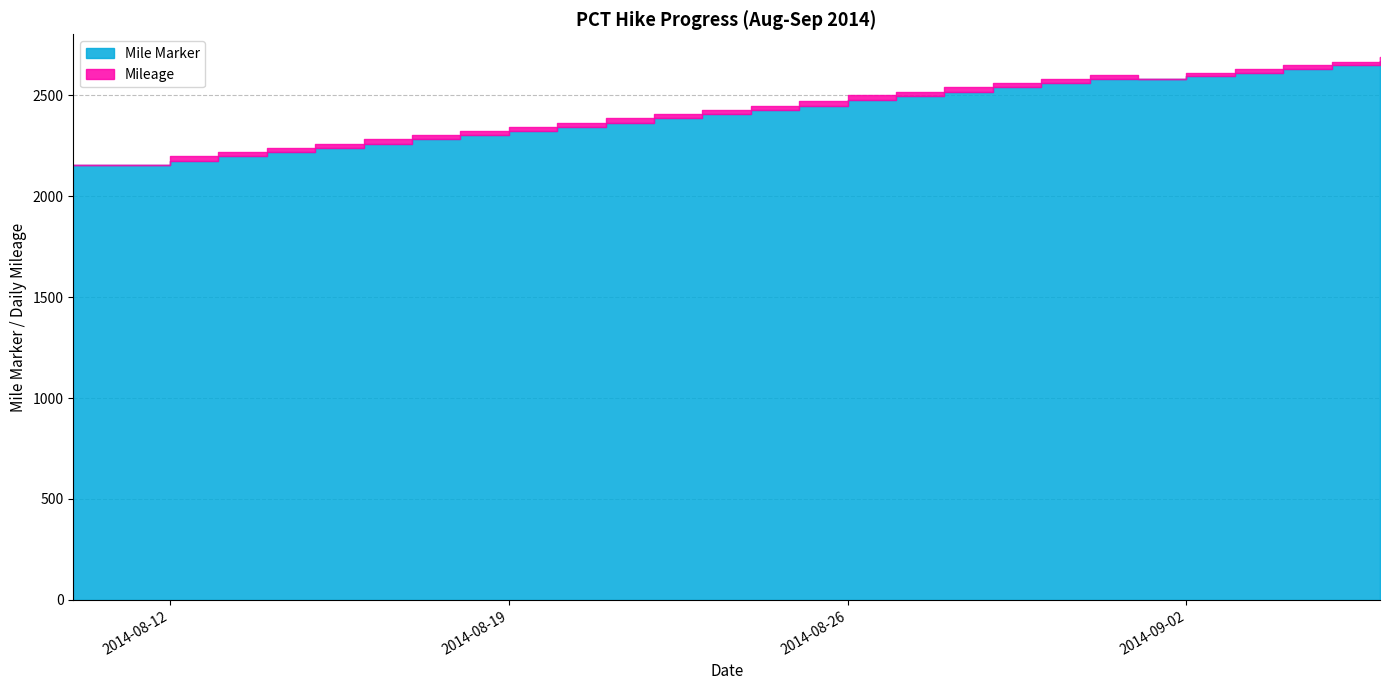

True or false: Mileage and Mile Marker intersect in this chart.

False